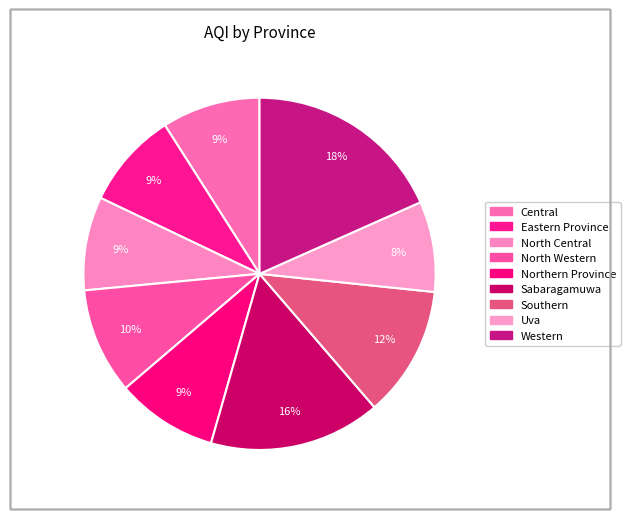

Does Southern account for over 50% of the chart?

No